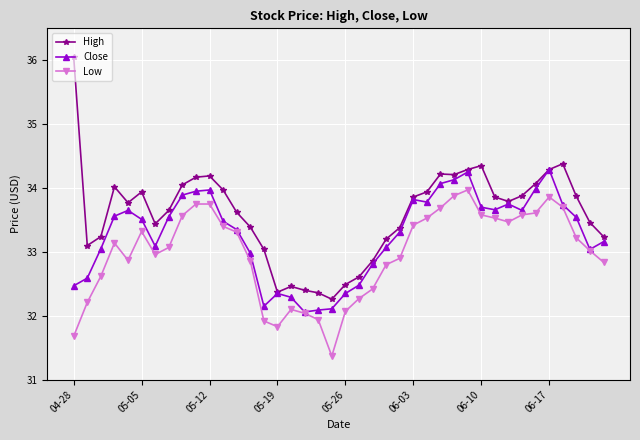

How many series are shown in this chart?

3